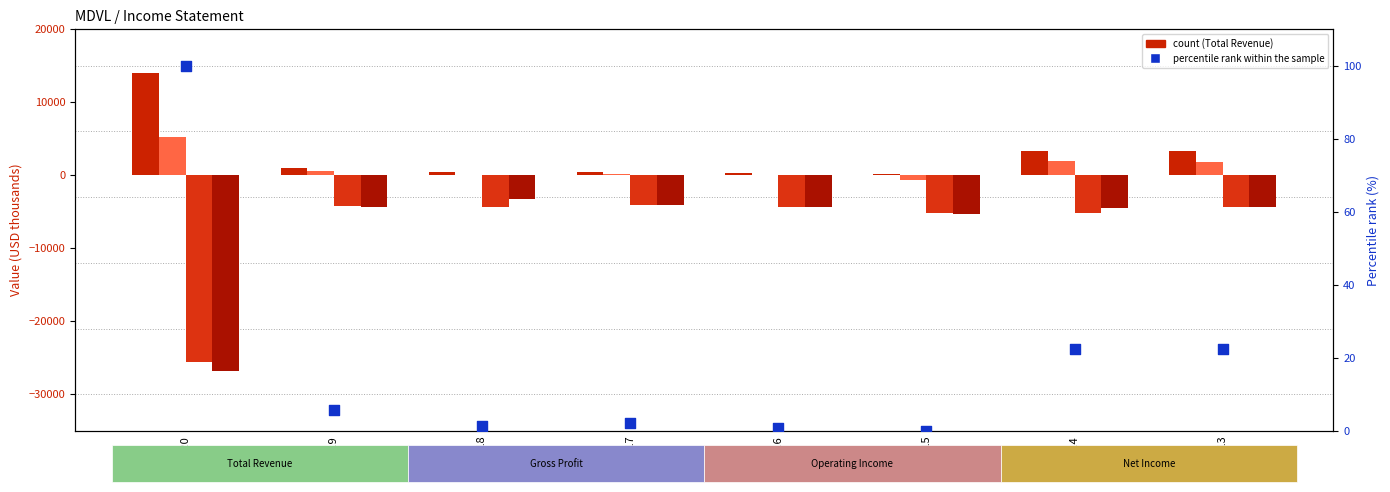

Which series has the largest total across all categories?

Total Revenue